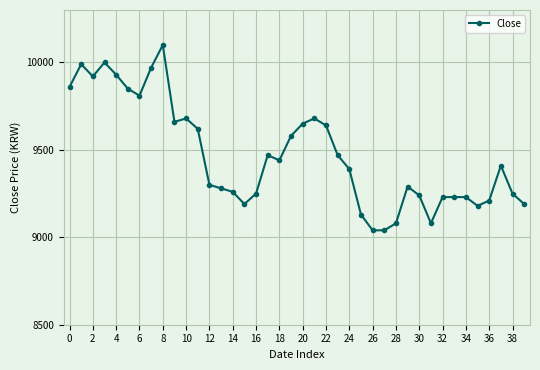

What is the value of the 27th point from the left?

9040